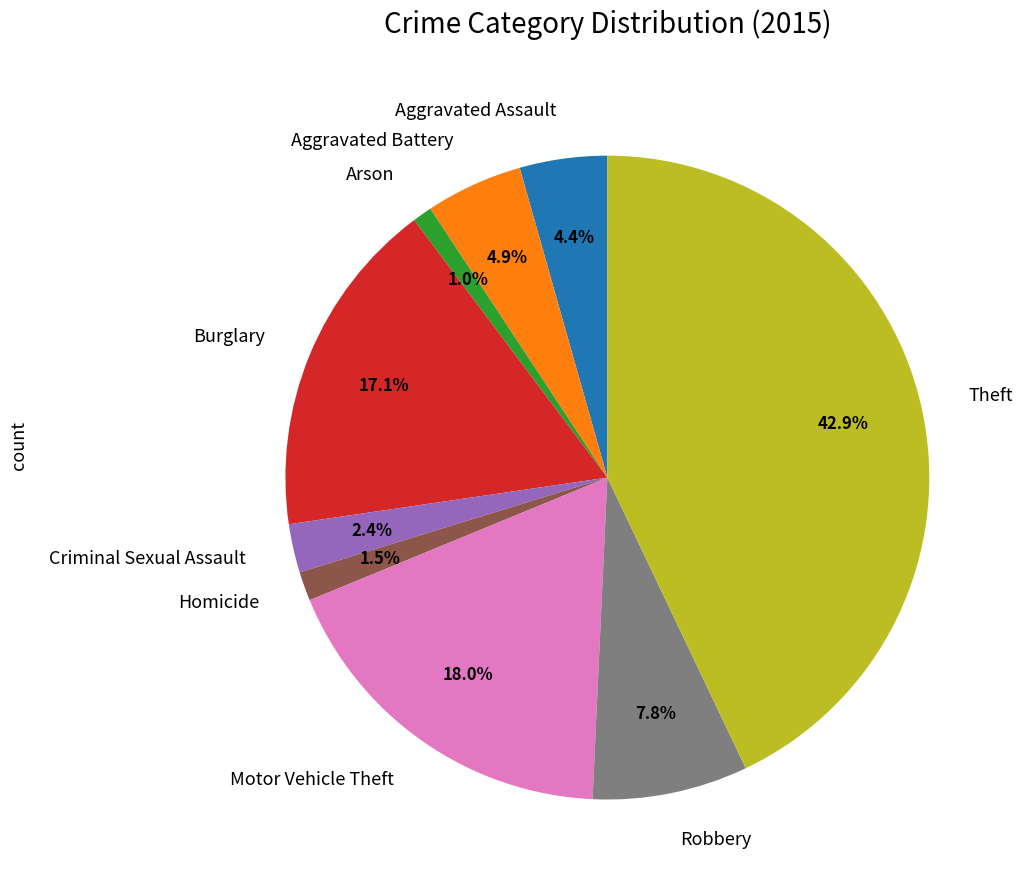

To the nearest percent, what is the combined percentage of Burglary and Theft?

60%